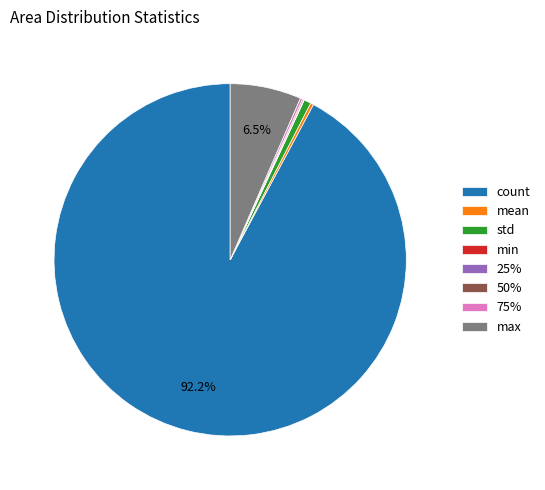

Does any single category account for the majority?

Yes